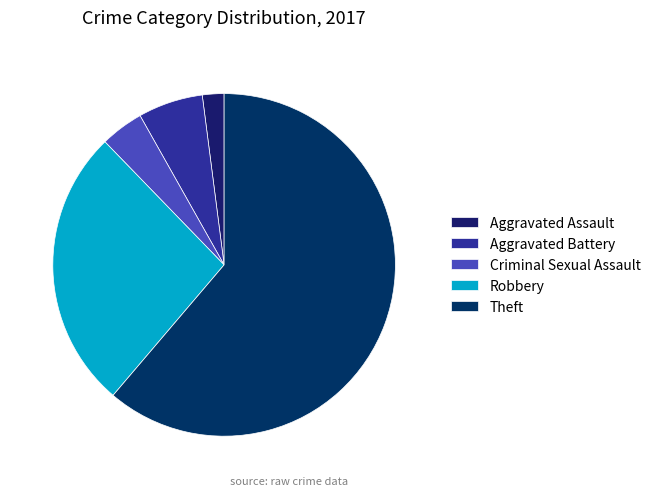

What percentage is the Aggravated Battery slice, to the nearest percent?

6%